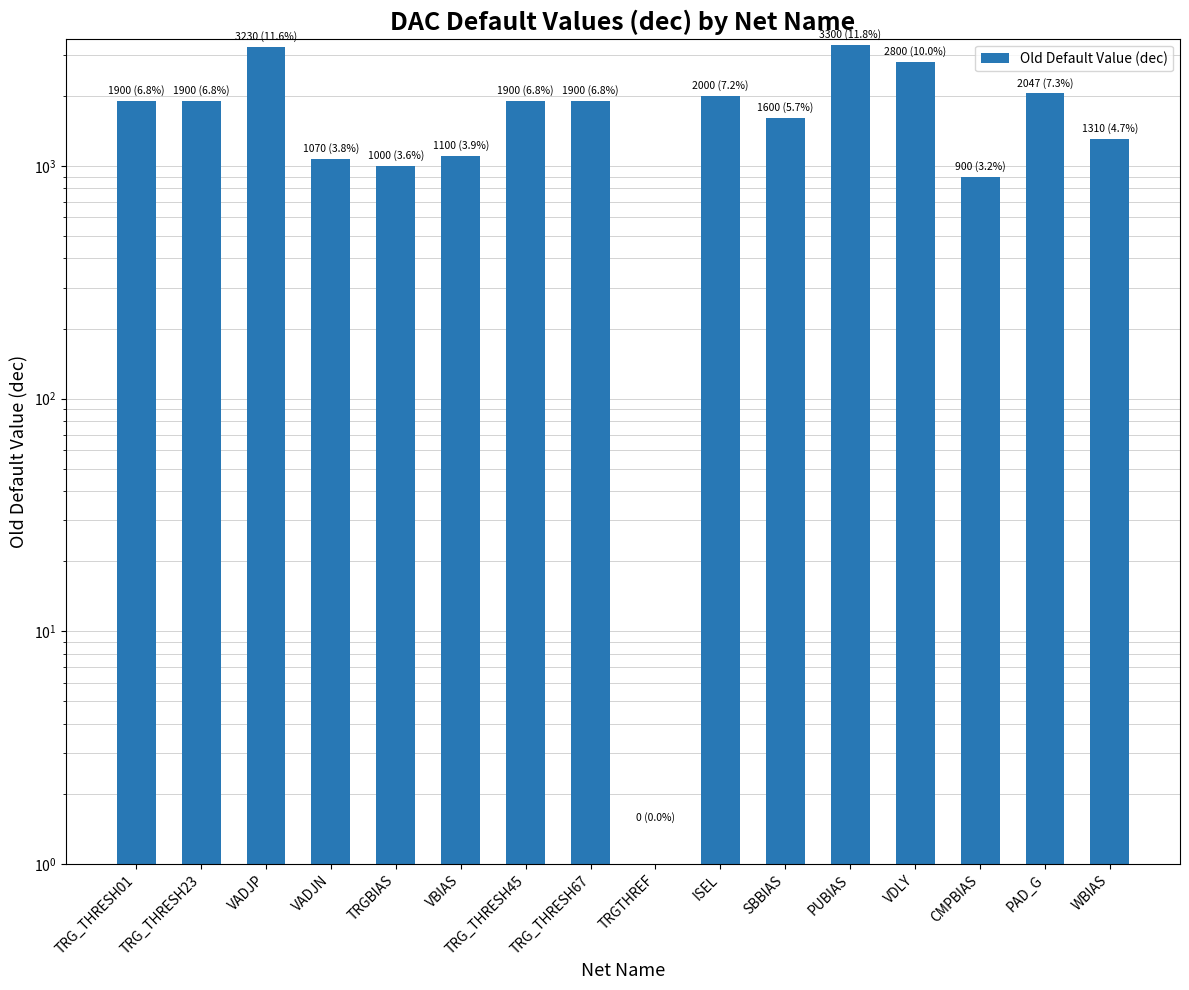

Reading left to right, list all the values displayed in this chart.

TRG_THRESH01=1900	TRG_THRESH23=1900	VADJP=3230	VADJN=1070	TRGBIAS=1000	VBIAS=1100	TRG_THRESH45=1900	TRG_THRESH67=1900	TRGTHREF=0	ISEL=2000	SBBIAS=1600	PUBIAS=3300	VDLY=2800	CMPBIAS=900	PAD_G=2047	WBIAS=1310